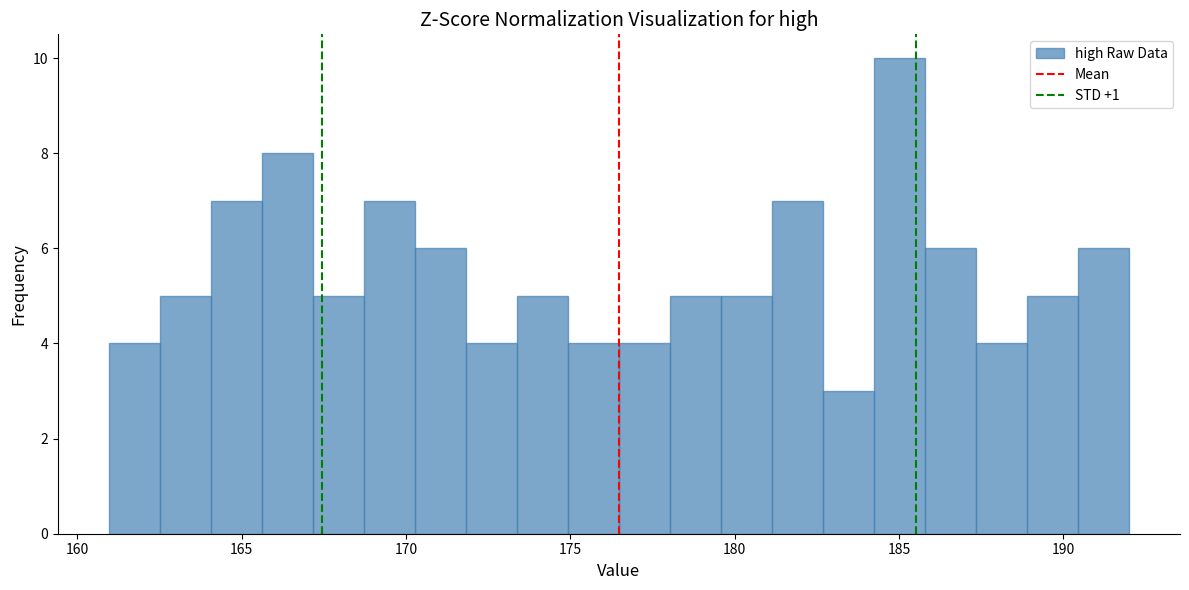

Around what value on the x-axis is the tallest bar? Give the approximate position of its centre, as read against the axis.

185.0